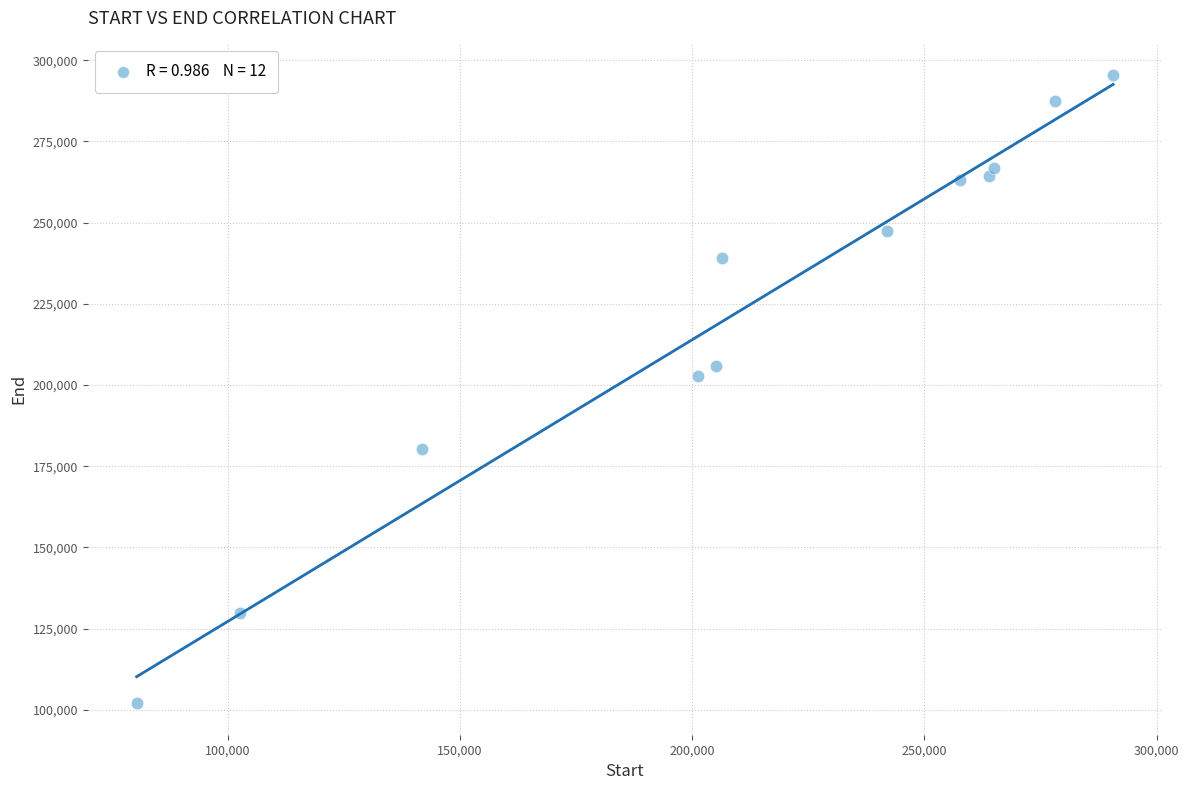

What Y value in the scatter plot is closest to 198730?

202910